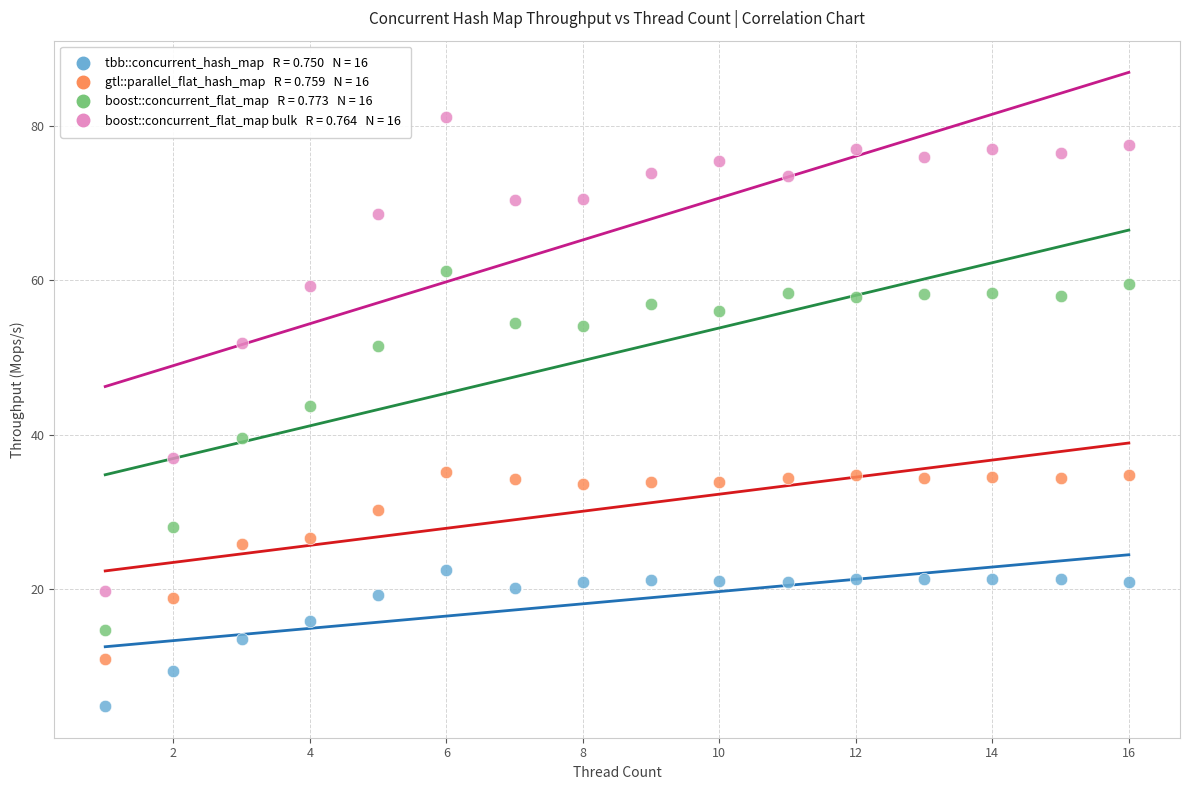

Across all data points, what is the range of Y values (max minus min)?

76.4